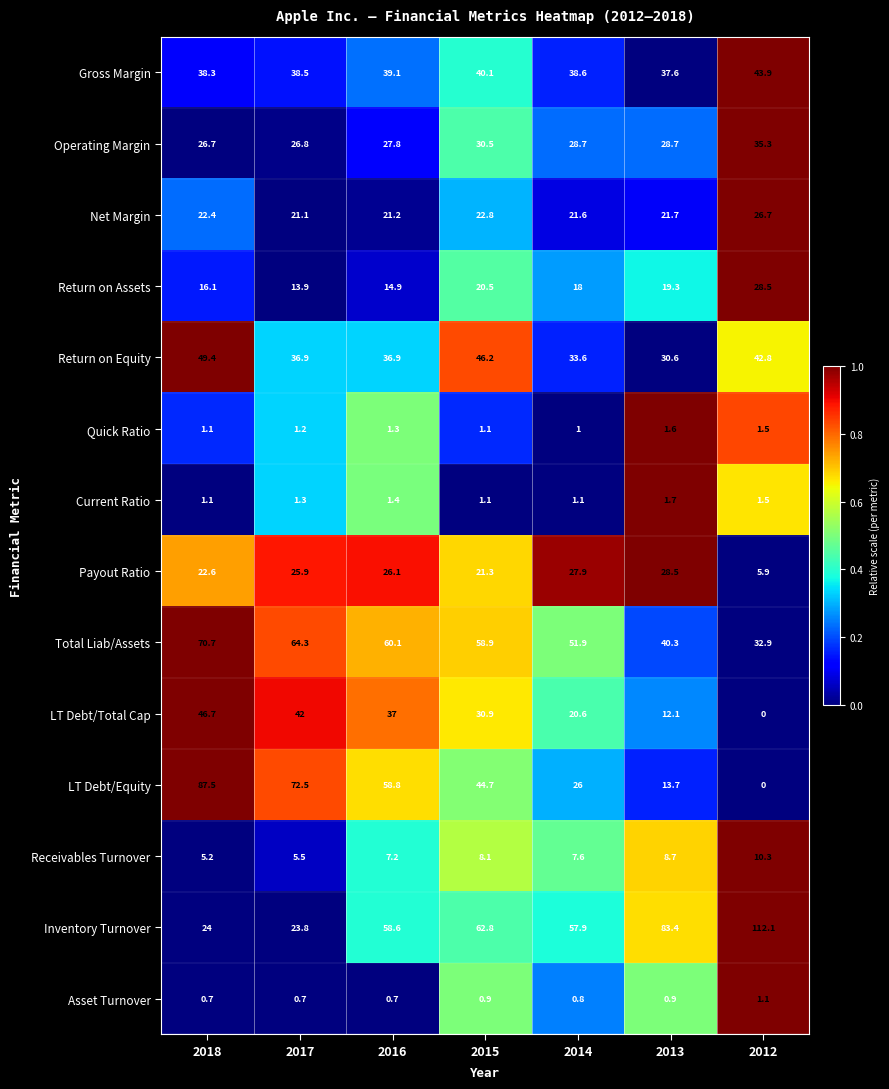

At which category is the sum across all series the highest?

2018